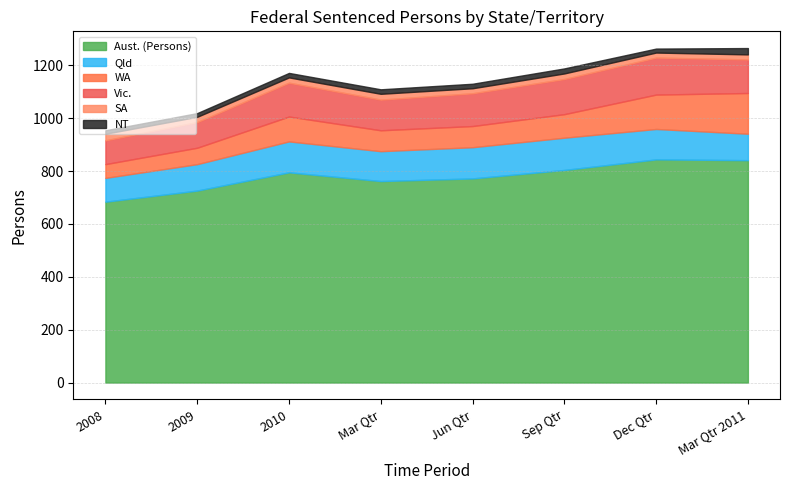

Reading left to right, list all the values displayed in this chart.

Aust. (Persons): 2008=684	2009=726	2010=795	Mar Qtr=762	Jun Qtr=772	Sep Qtr=804	Dec Qtr=844	Mar Qtr 2011=841
Qld: 2008=90	2009=100	2010=117	Mar Qtr=113	Jun Qtr=118	Sep Qtr=122	Dec Qtr=115	Mar Qtr 2011=100
WA: 2008=52	2009=62	2010=94	Mar Qtr=79	Jun Qtr=80	Sep Qtr=89	Dec Qtr=130	Mar Qtr 2011=154
Vic.: 2008=90	2009=97	2010=128	Mar Qtr=116	Jun Qtr=124	Sep Qtr=133	Dec Qtr=140	Mar Qtr 2011=127
SA: 2008=25	2009=20	2010=20	Mar Qtr=22	Jun Qtr=19	Sep Qtr=21	Dec Qtr=19	Mar Qtr 2011=19
NT: 2008=13	2009=14	2010=17	Mar Qtr=17	Jun Qtr=17	Sep Qtr=19	Dec Qtr=15	Mar Qtr 2011=24